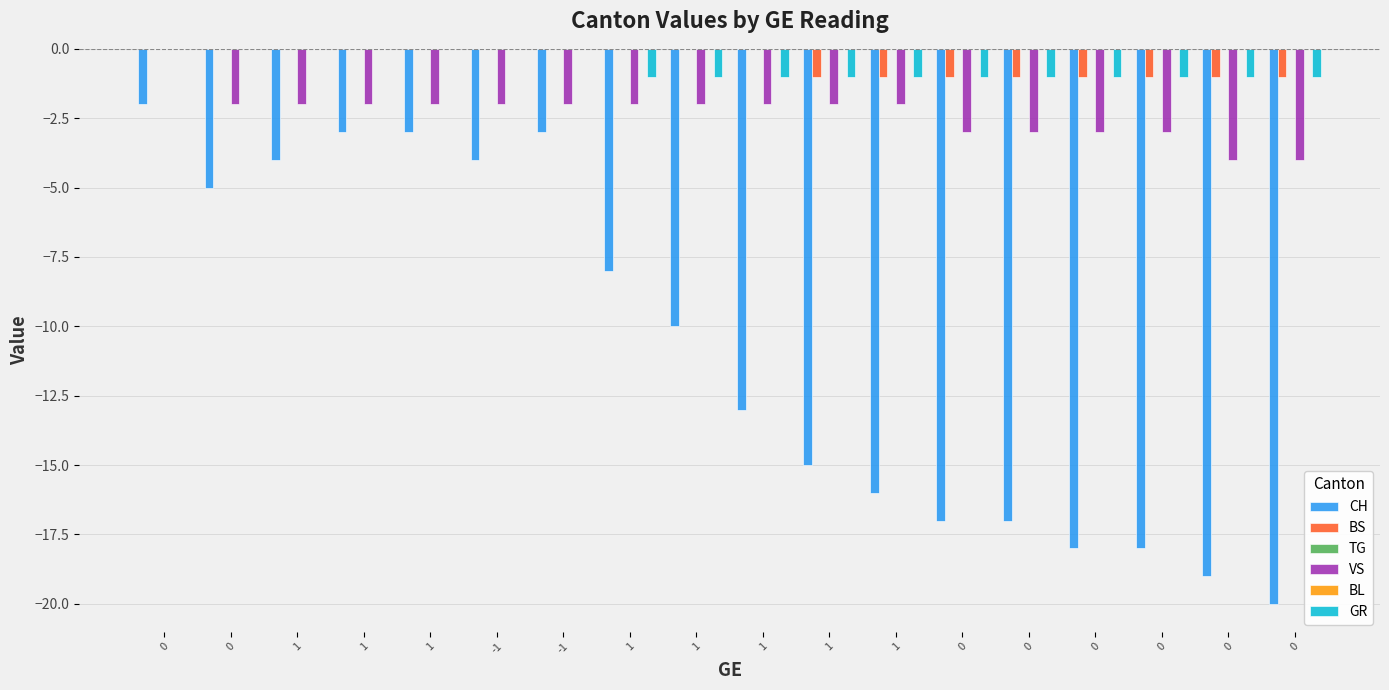

How many data points in BS are less than 0?

8